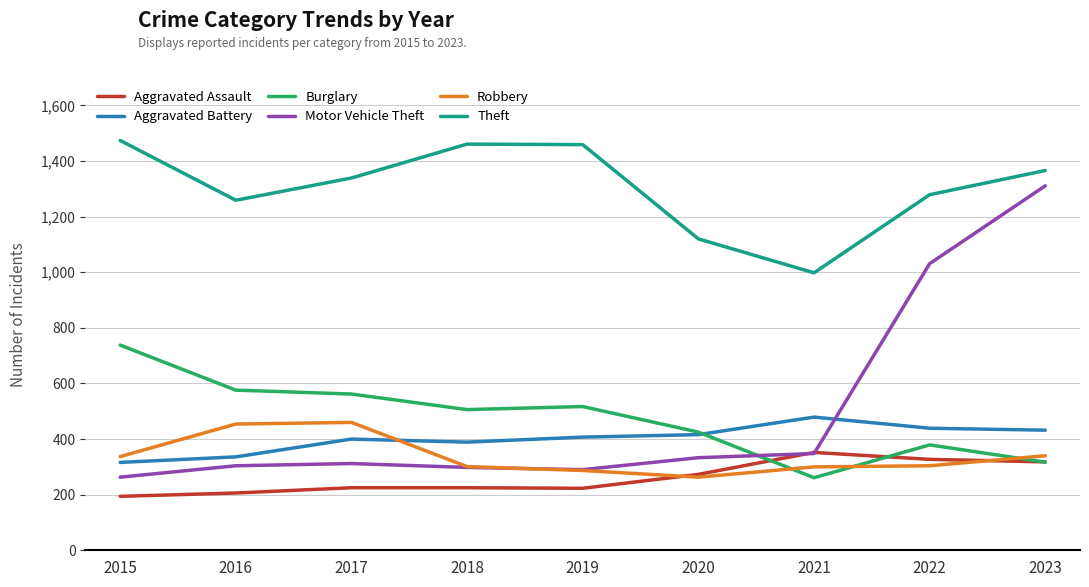

Is this an area chart (filled region under the line)?

No